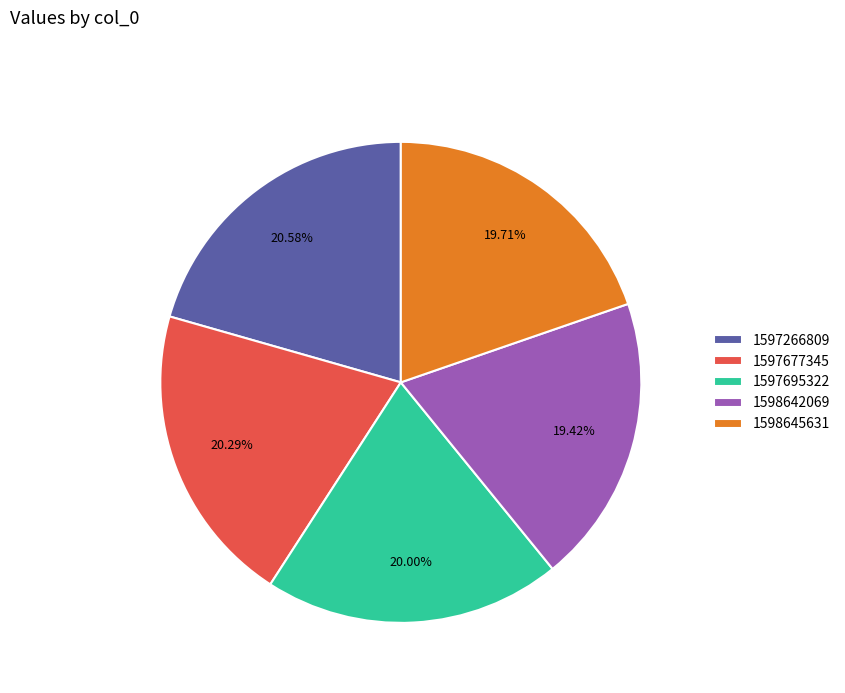

How many segments does this pie chart have?

5